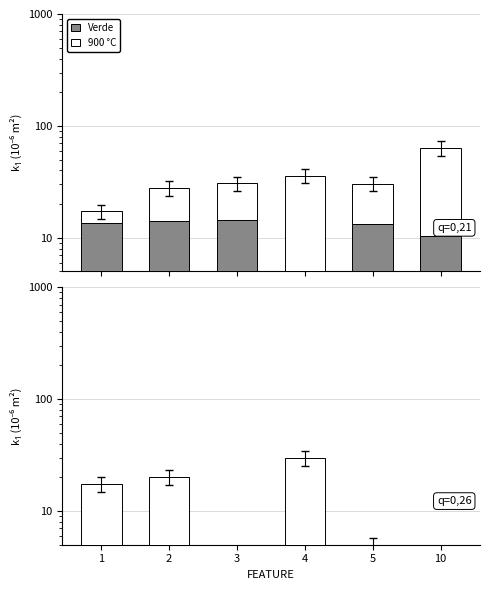

How many series are shown in this chart?

2